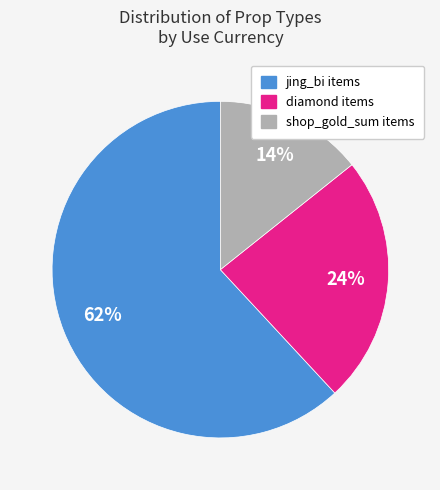

What is the ratio of the value at diamond items to the value at shop_gold_sum items?

1.7